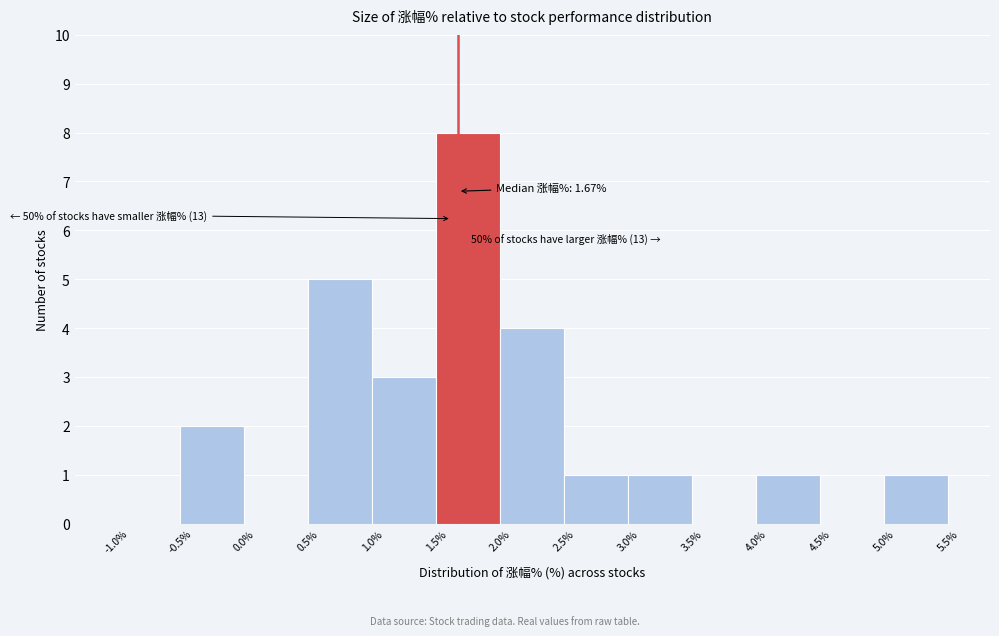

Which range on the x-axis has the tallest bar?

1.5% to 2.0%